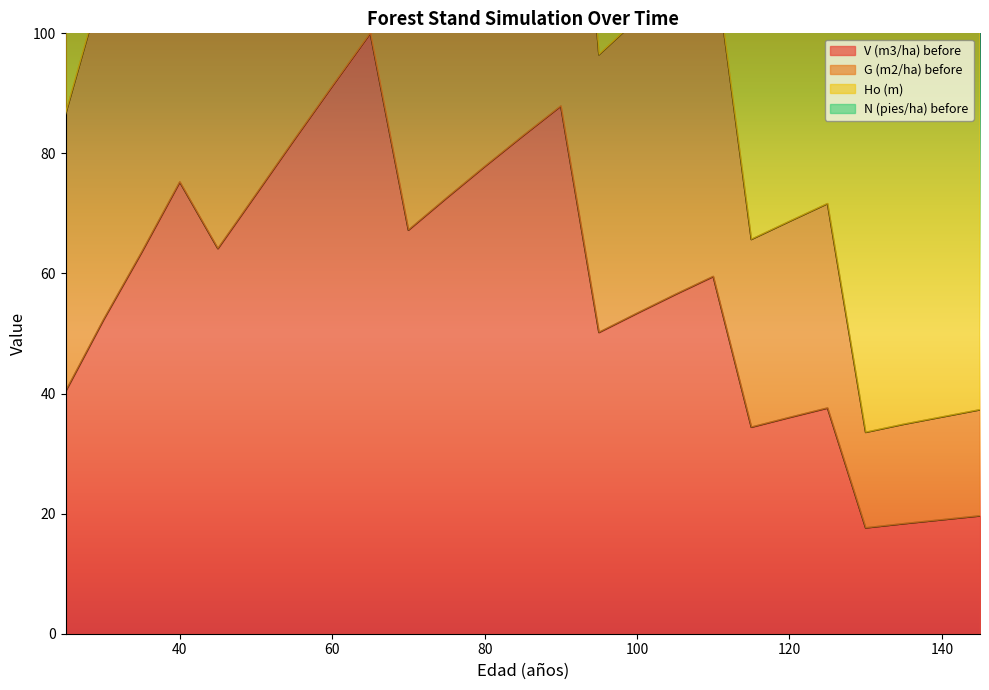

True or false: G (m2/ha) before and V (m3/ha) before intersect in this chart.

False